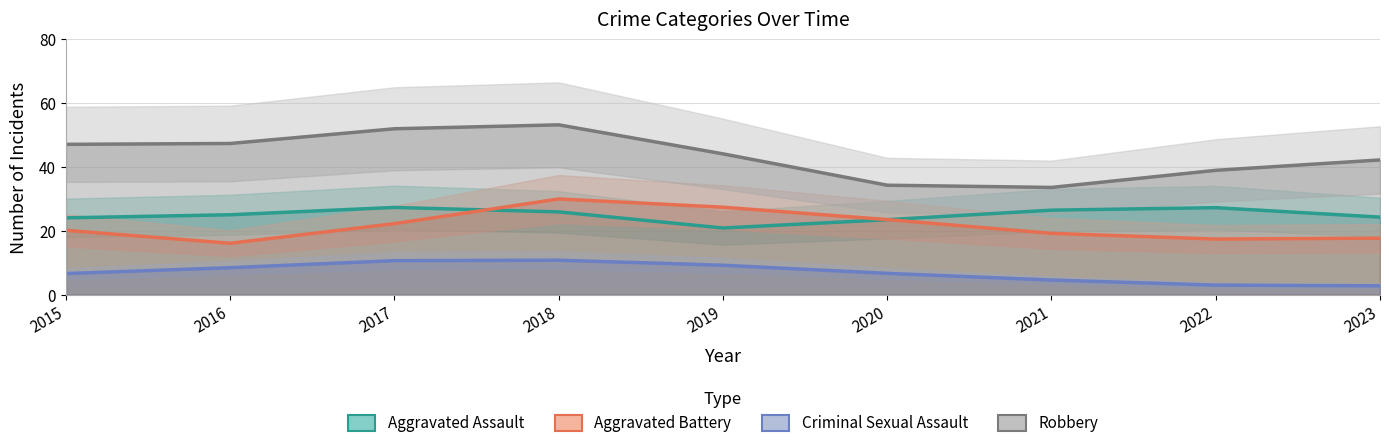

How many interior local valleys does the Aggravated Battery series have?

2